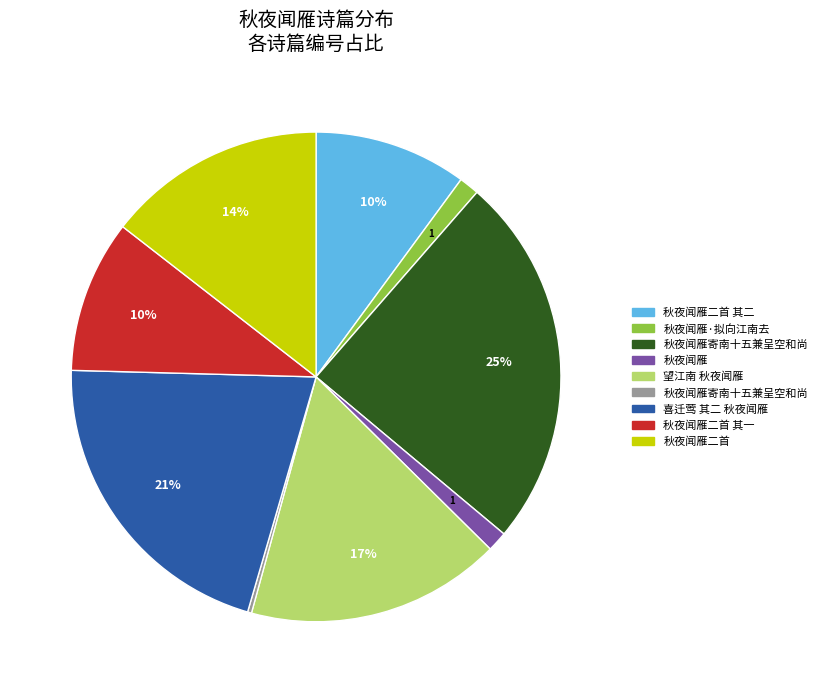

Is there a majority slice in this chart?

No